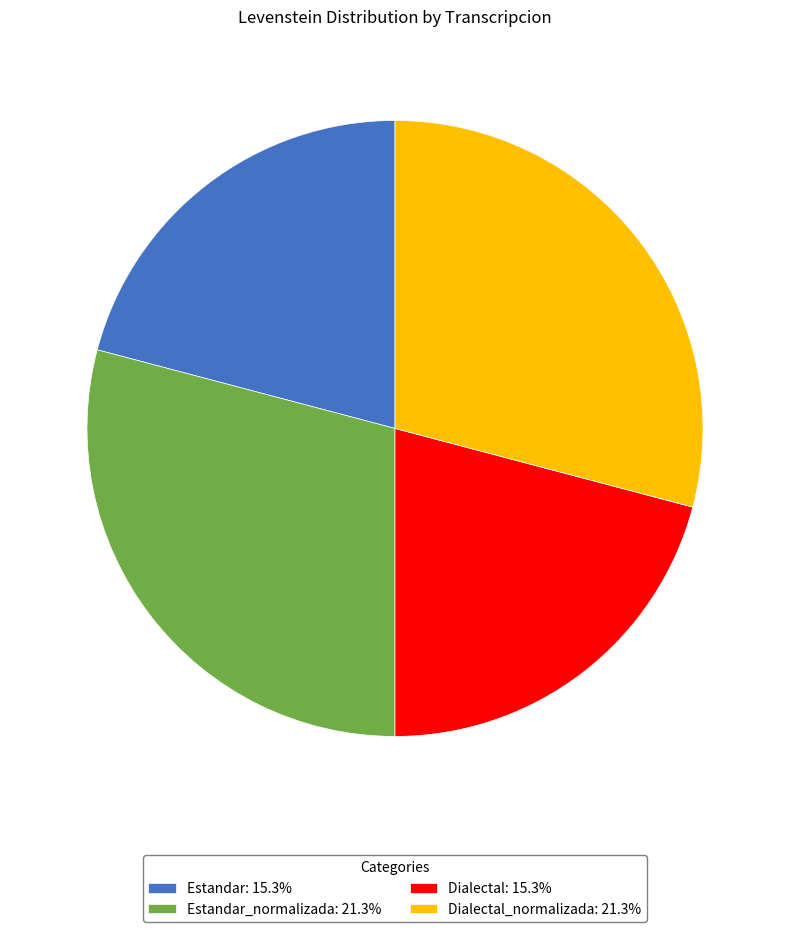

Does Estandar: 15.3% account for over 50% of the chart?

No